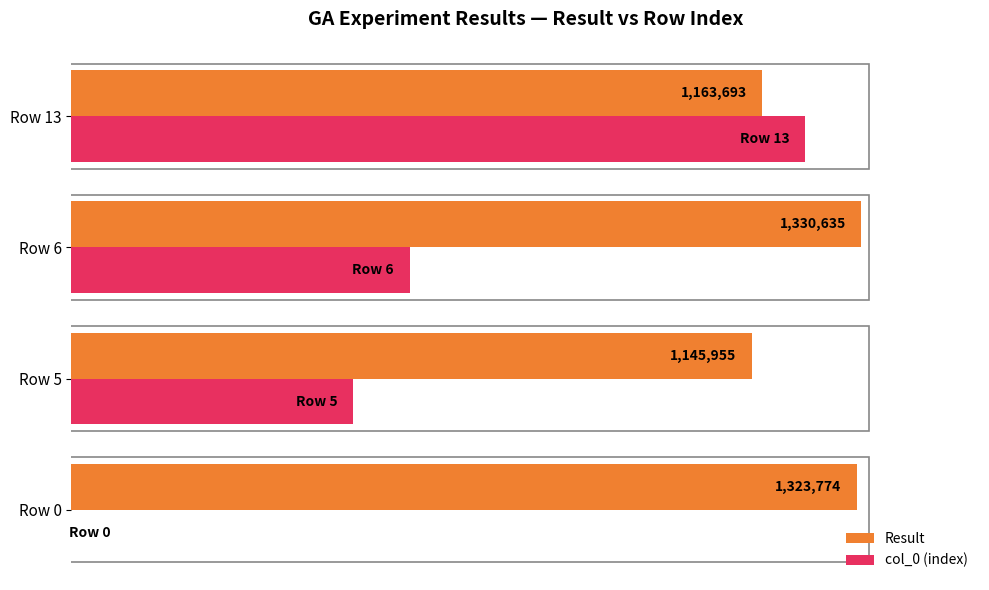

Rank the series by their maximum value, from lowest to highest.

col_0 (index), Result